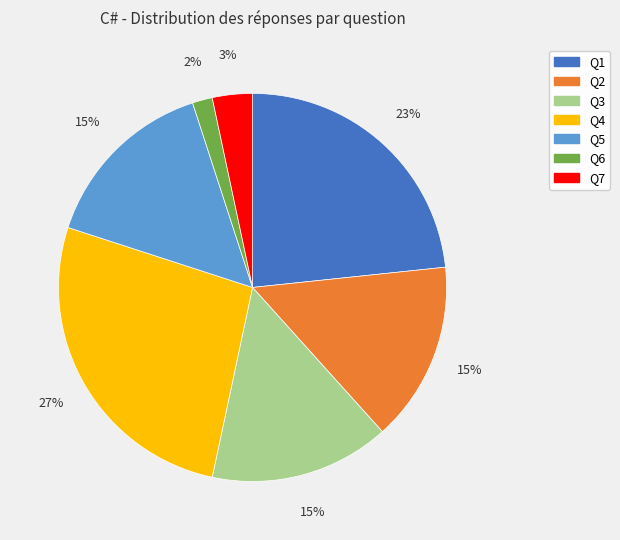

To the nearest percent, what is the average slice percentage?

14%